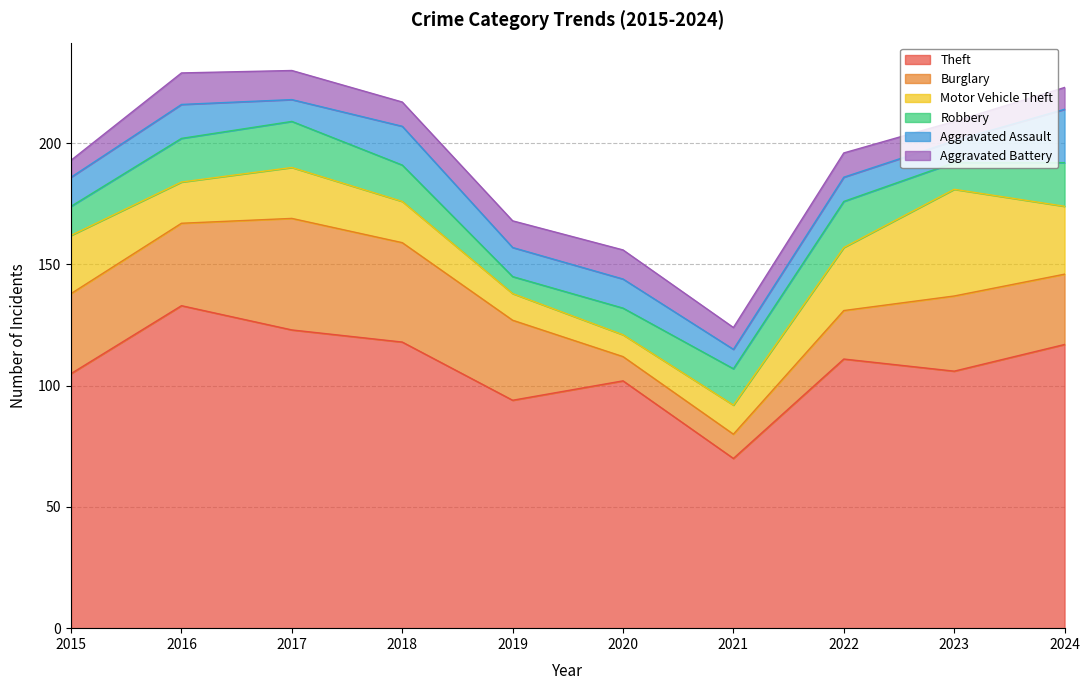

The value of Aggravated Assault at 2024 is 22. True or false?

True